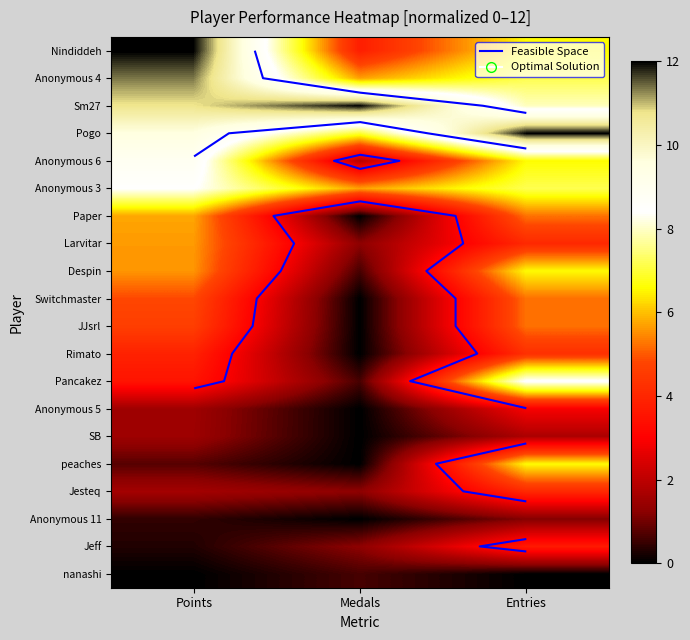

What is the sum of all Pogo values?

28.5